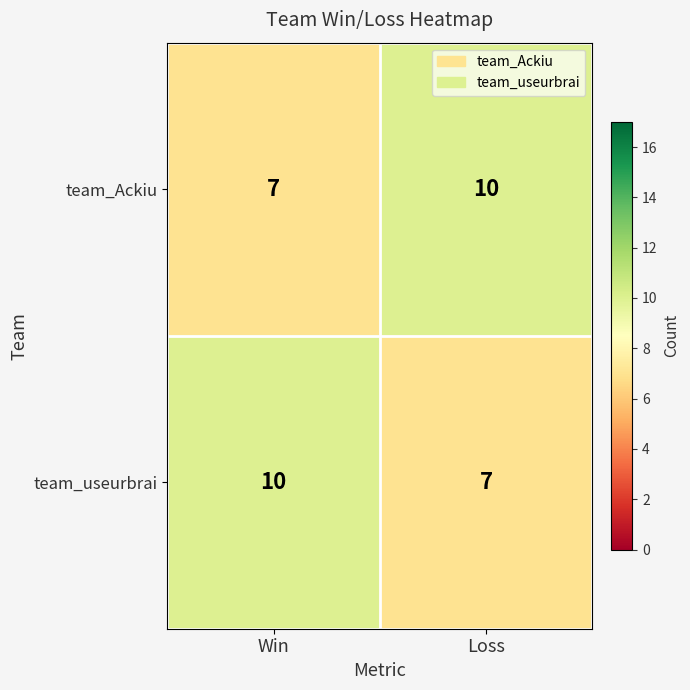

What is the total value across all series at Win?

17